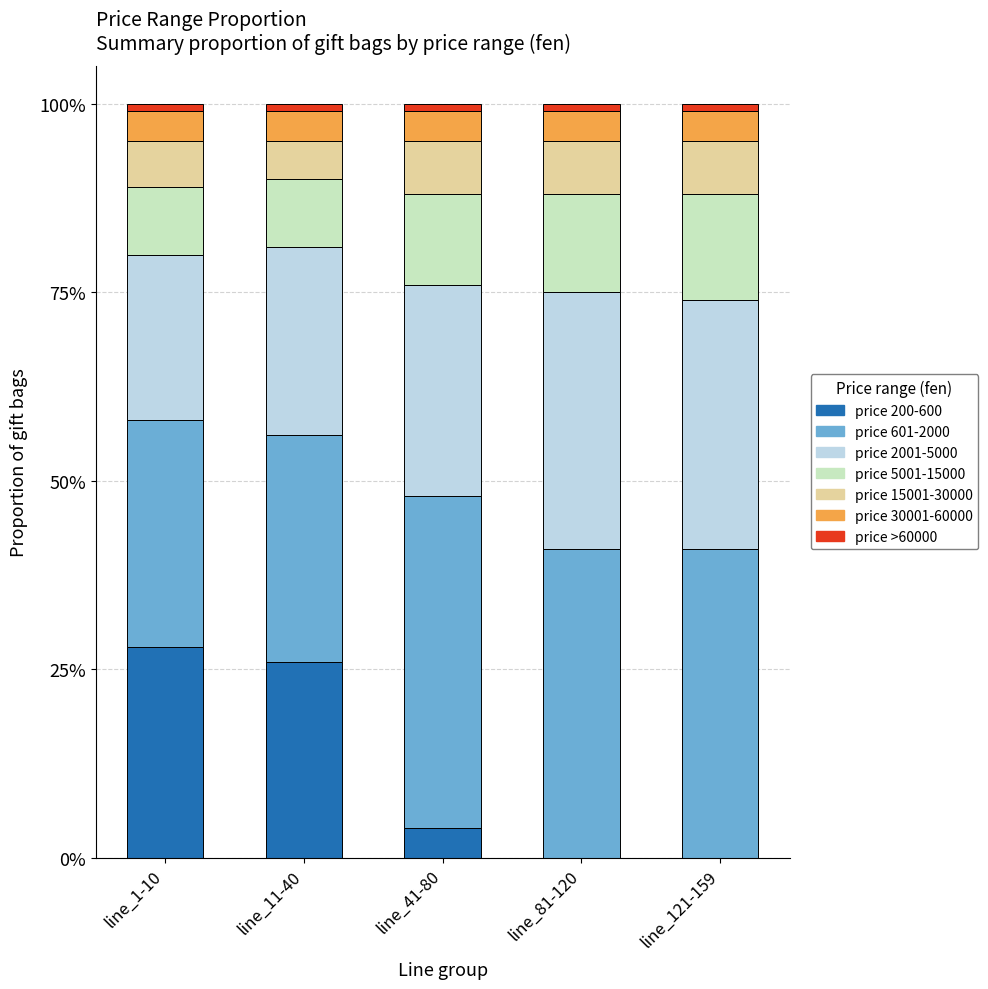

What position from the left is line_81-120?

4